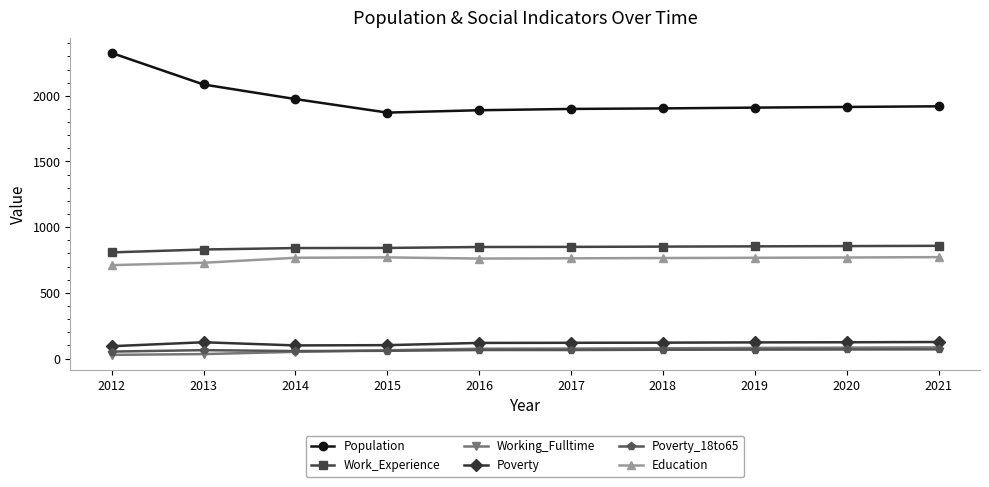

Which series changed the most between 2012 and 2015?

Population